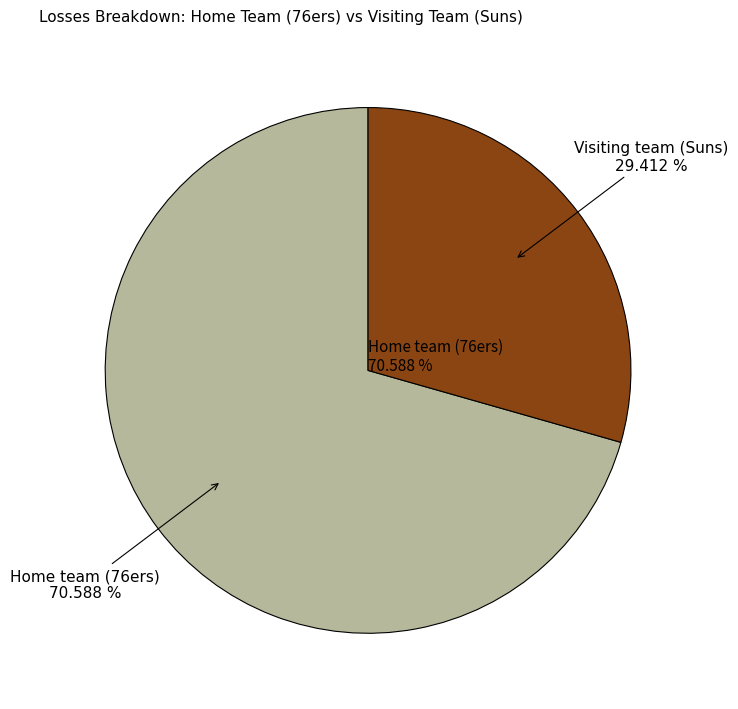

Does any single category account for the majority?

Yes